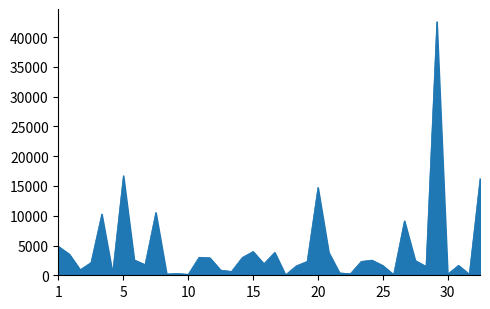

What is the difference between the maximum and minimum values?

42526.3